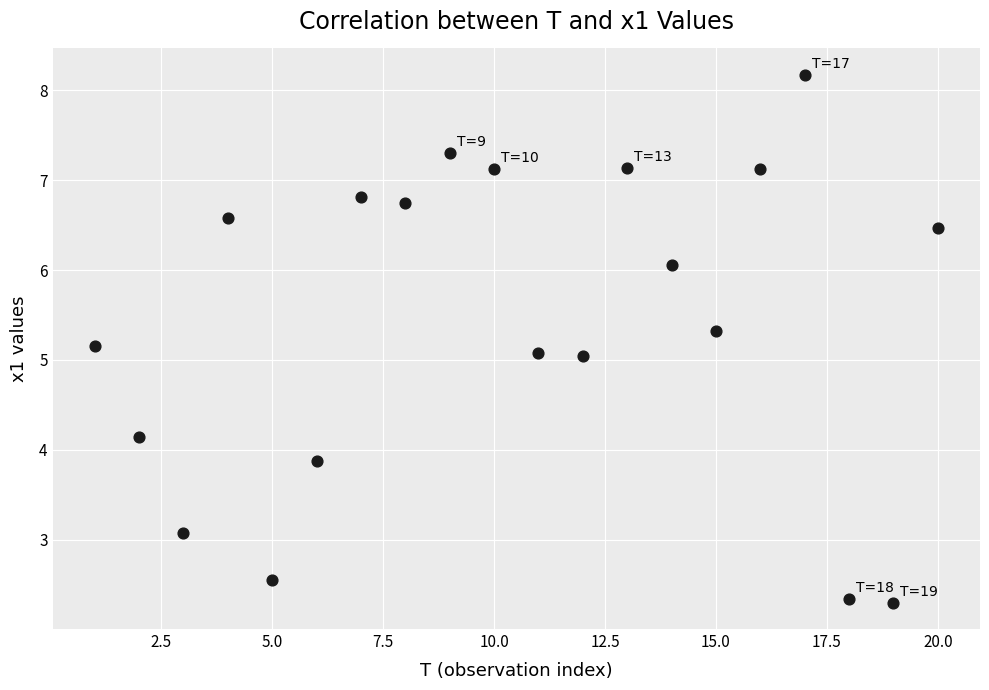

What is the range of Y values (max minus min)?

5.9